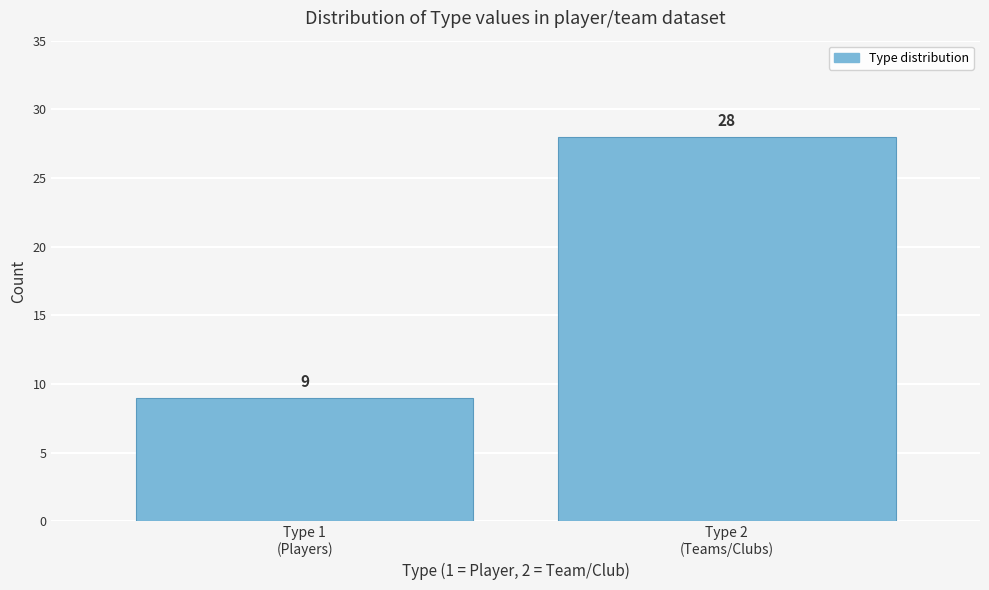

Reading right to left, transcribe all the data shown in this chart.

28	9